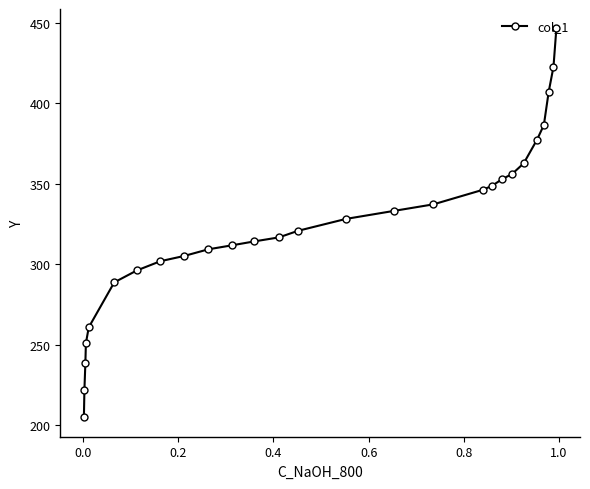

What is the smallest value displayed?

204.8